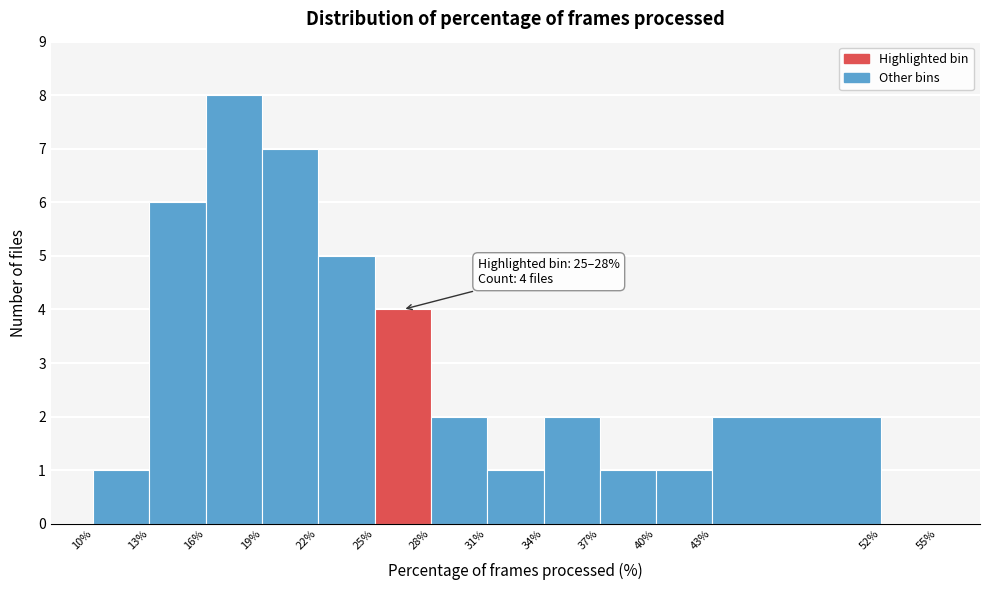

Over which range of the x-axis is the bar tallest?

16% to 19%